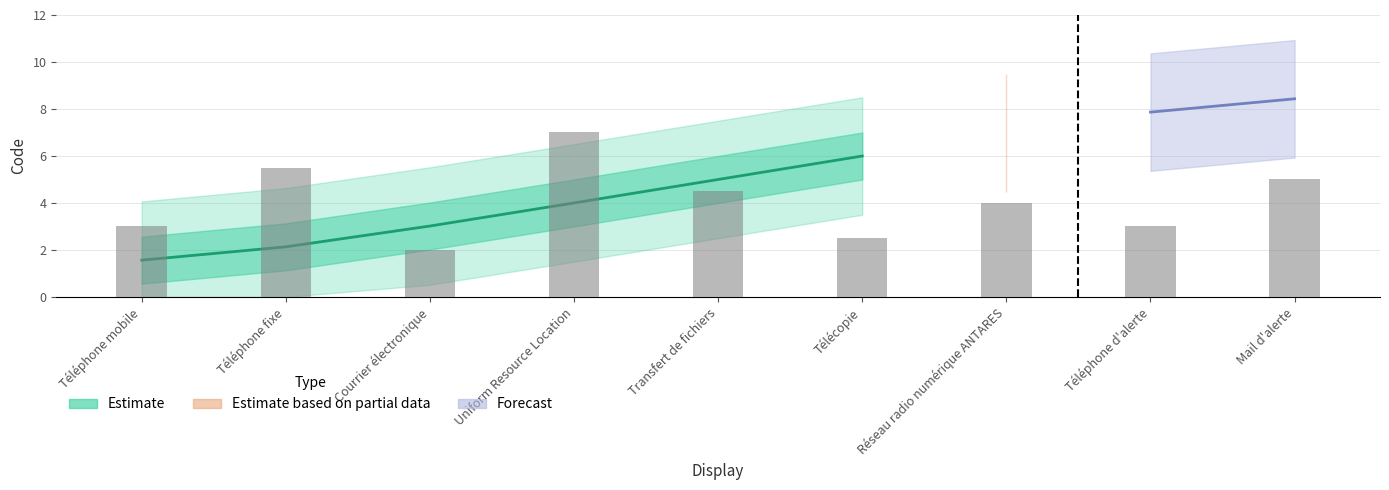

Are the bars grouped side by side (vs. stacked)?

No